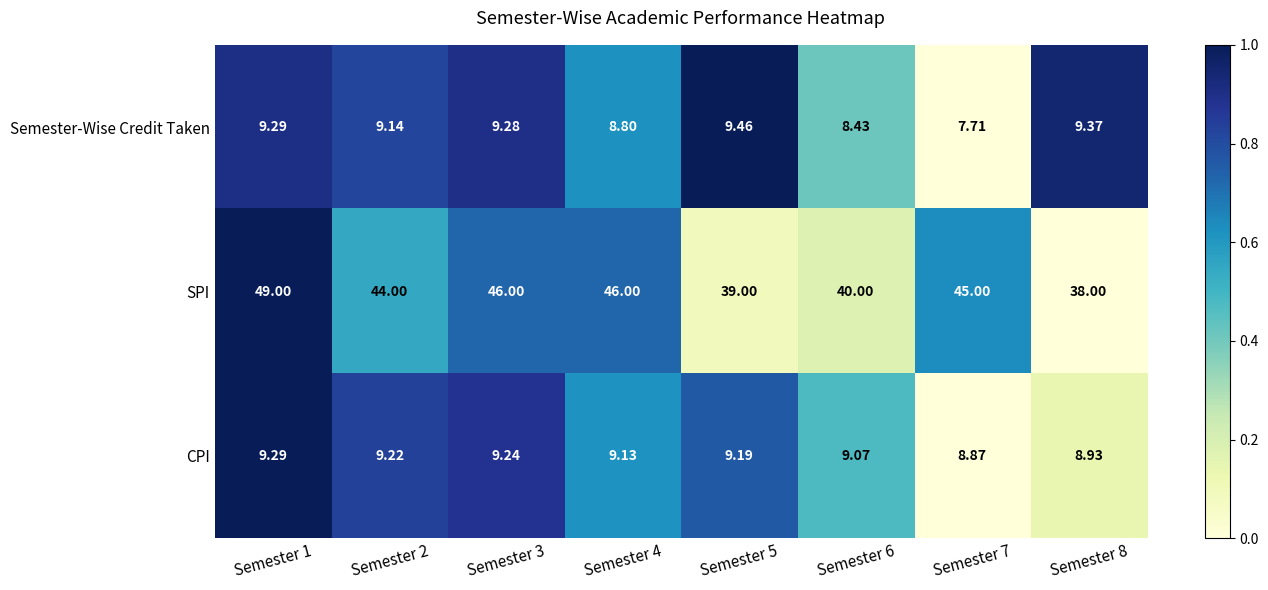

Which series has the largest range (max minus min)?

SPI